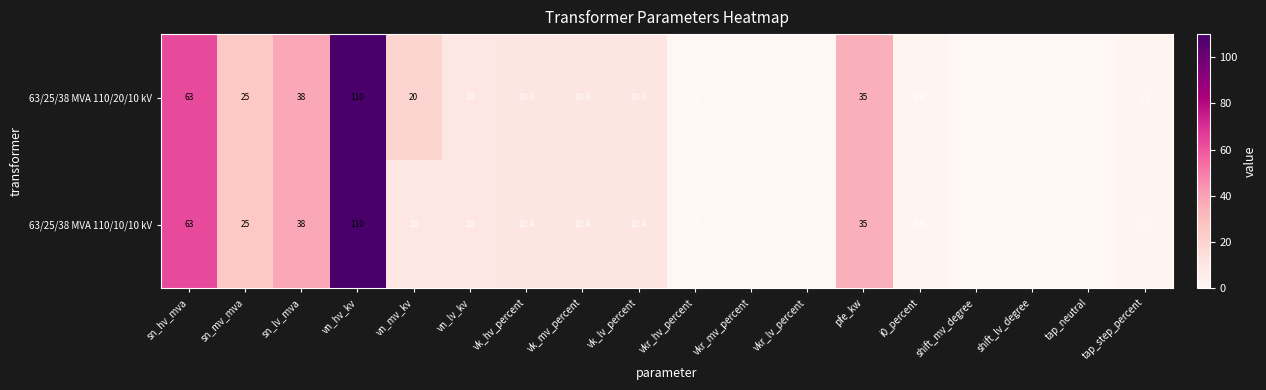

At which category is the sum across all series the highest?

vn_hv_kv